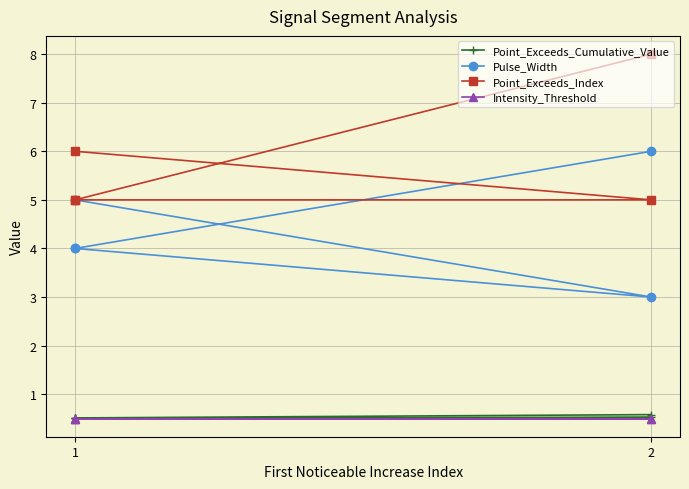

List the series in order of their peak value, highest first.

Point_Exceeds_Index, Pulse_Width, Point_Exceeds_Cumulative_Value, Intensity_Threshold